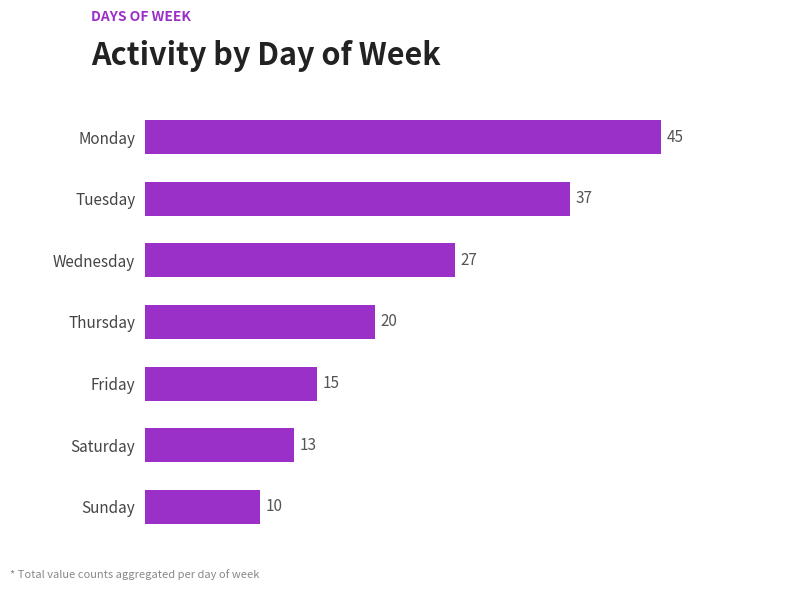

How many values are below 20?

3